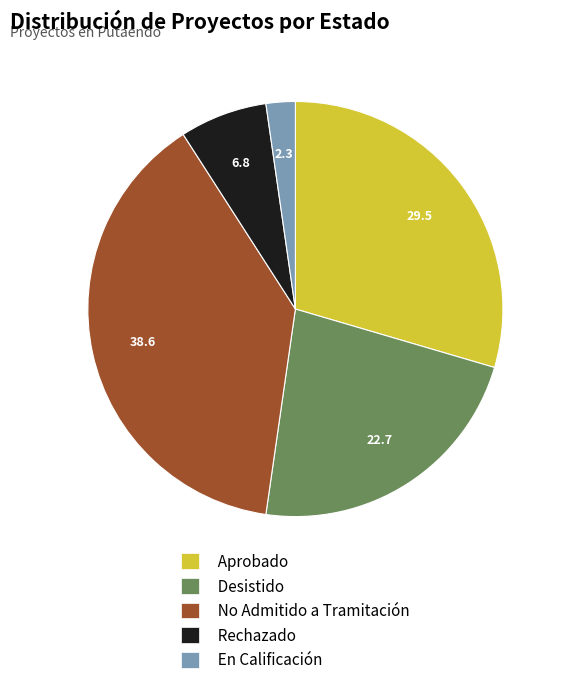

Rank the categories by value from lowest to highest.

En Calificación, Rechazado, Desistido, Aprobado, No Admitido a Tramitación